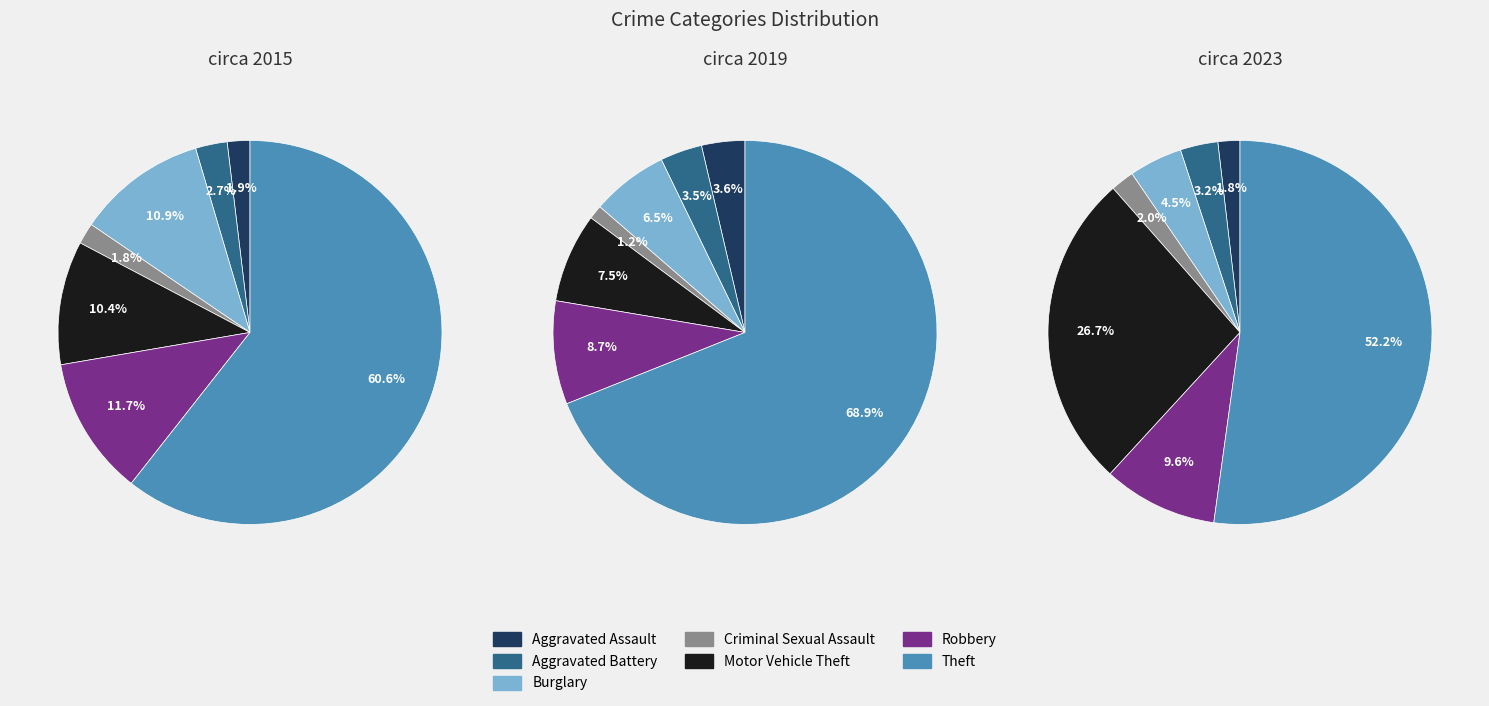

Rank the categories by 2019 value from highest to lowest.

Theft, Robbery, Motor Vehicle Theft, Burglary, Aggravated Assault, Aggravated Battery, Criminal Sexual Assault